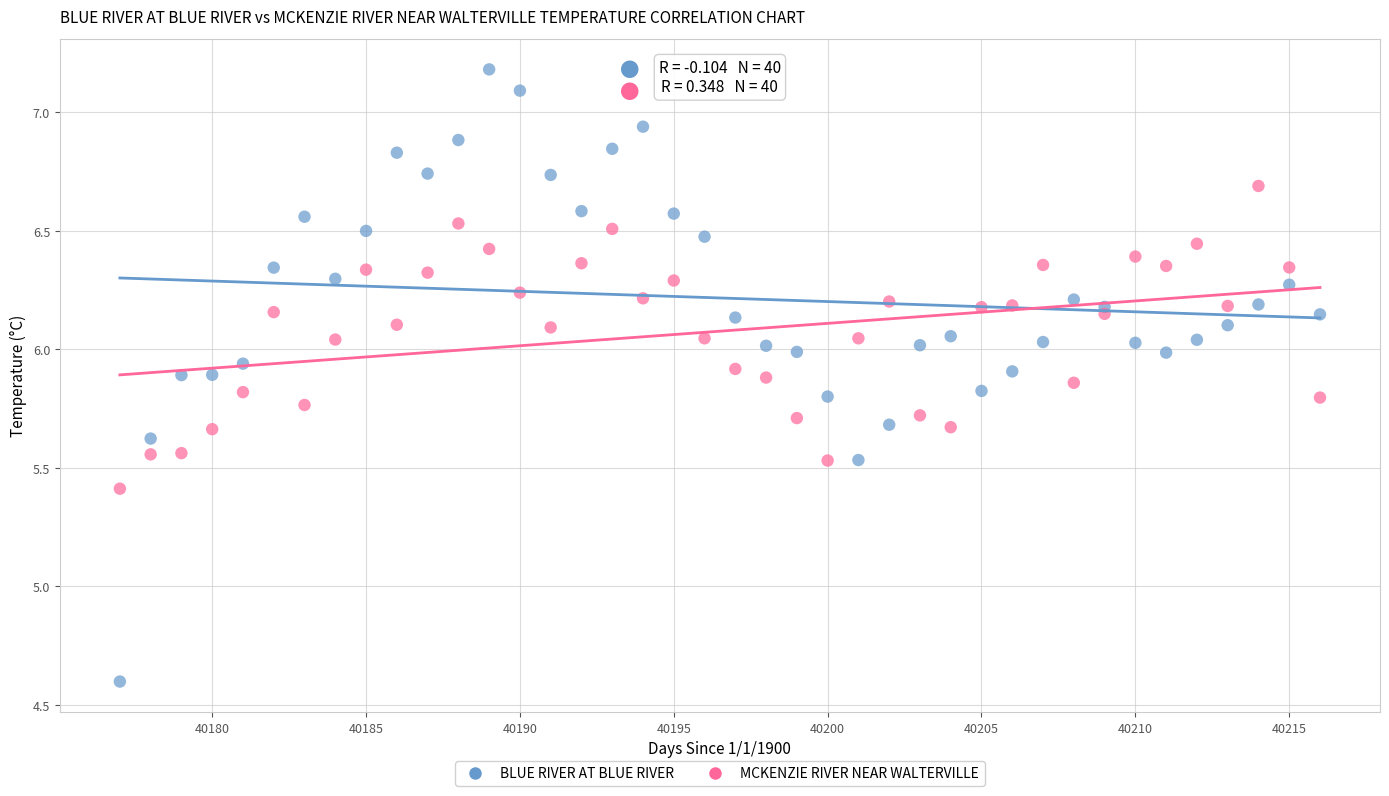

Which series reaches the maximum Y coordinate?

BLUE RIVER AT BLUE RIVER